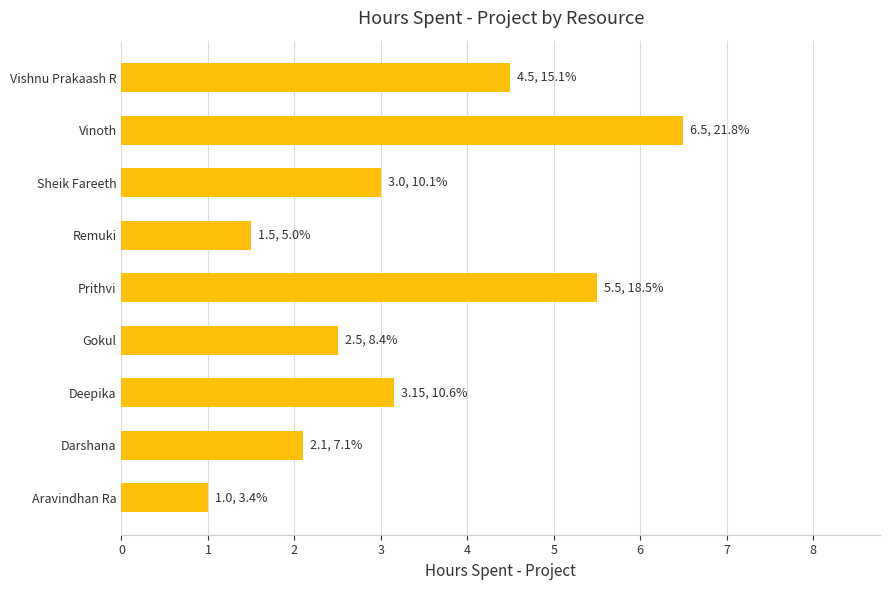

How many bars are there in total?

9